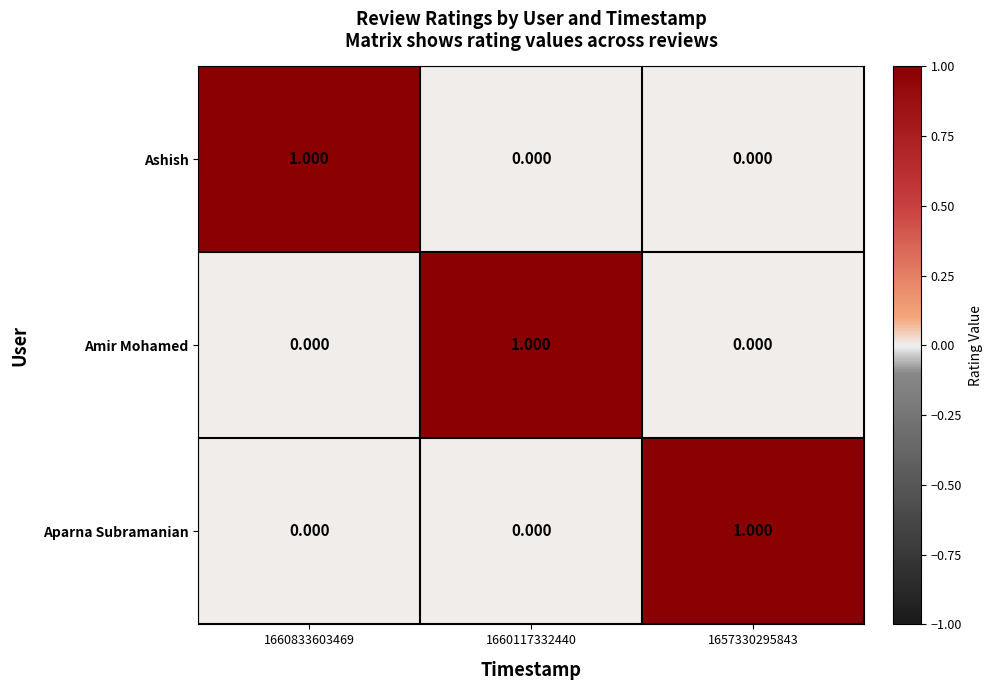

Is the value of Ashish at 1657330295843 greater than the value of Aparna Subramanian at 1657330295843?

No